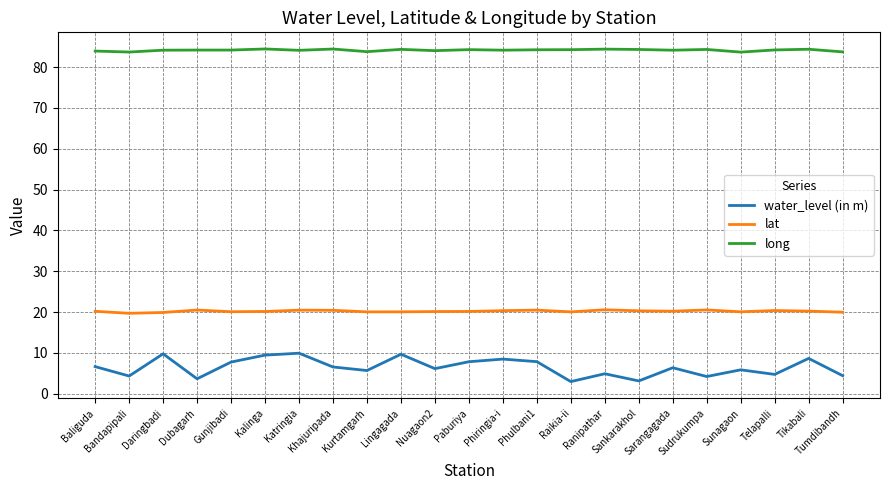

True or false: water_level (in m) and lat intersect in this chart.

False